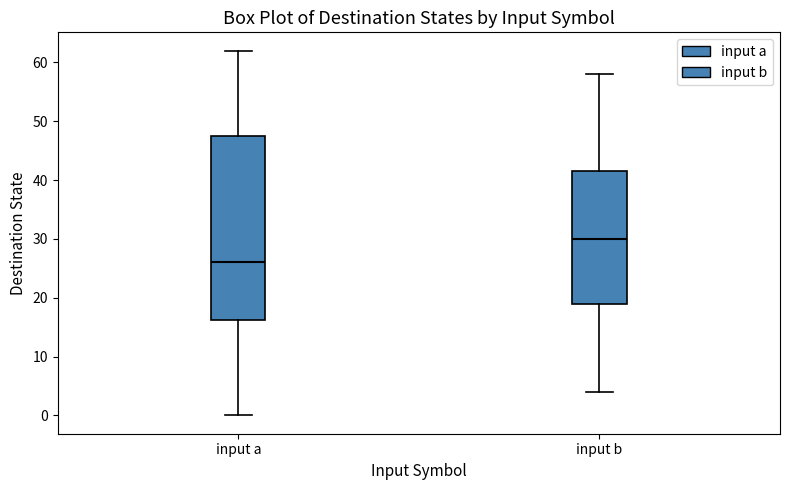

Reading left to right, read every box against the y-axis: the position of its median line, the range the box covers, and the ends of its whiskers. The values are not printed on the chart, so give them approximately, as read against the axis.

input a: median 26, box 16 to 48, whiskers 0 to 62
input b: median 30, box 19 to 42, whiskers 4 to 58